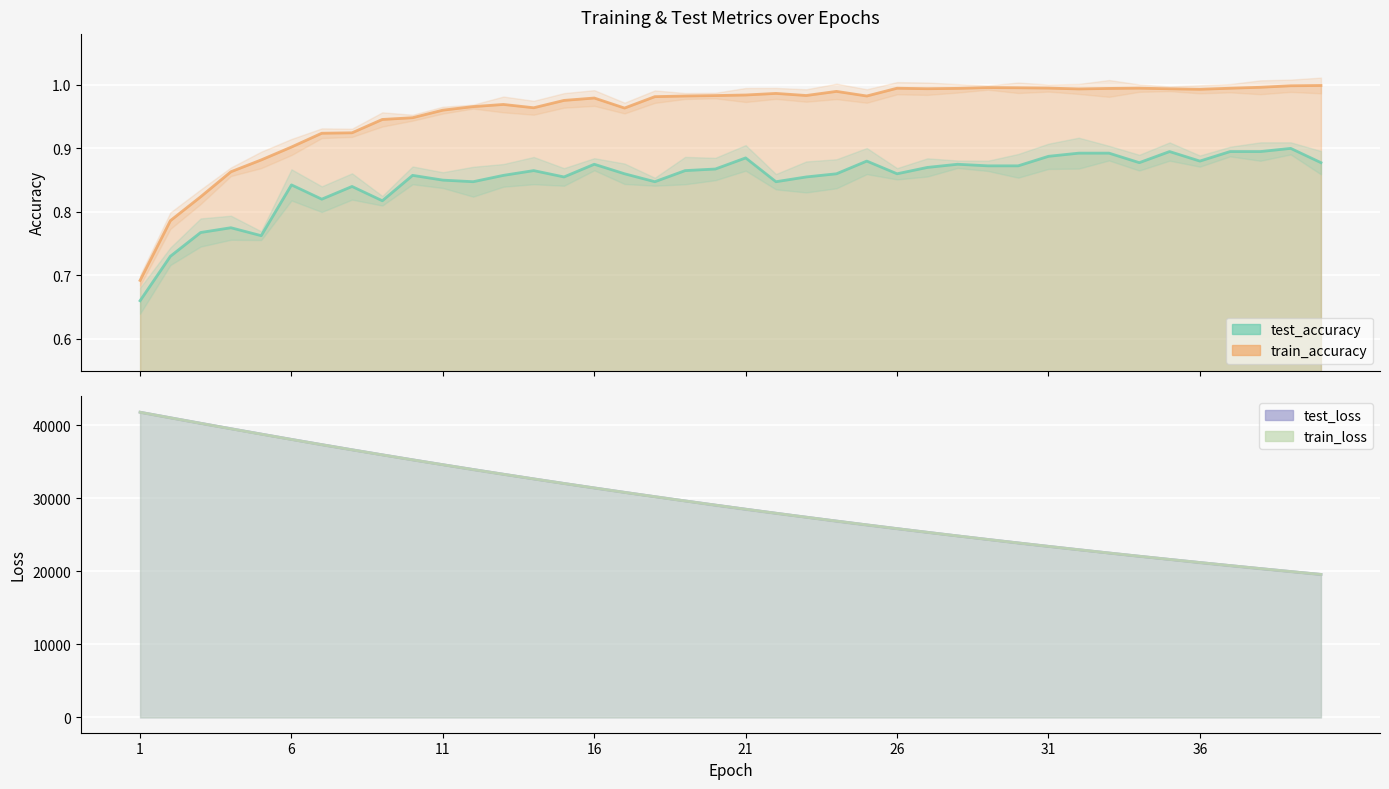

How many lines are shown in the chart?

4